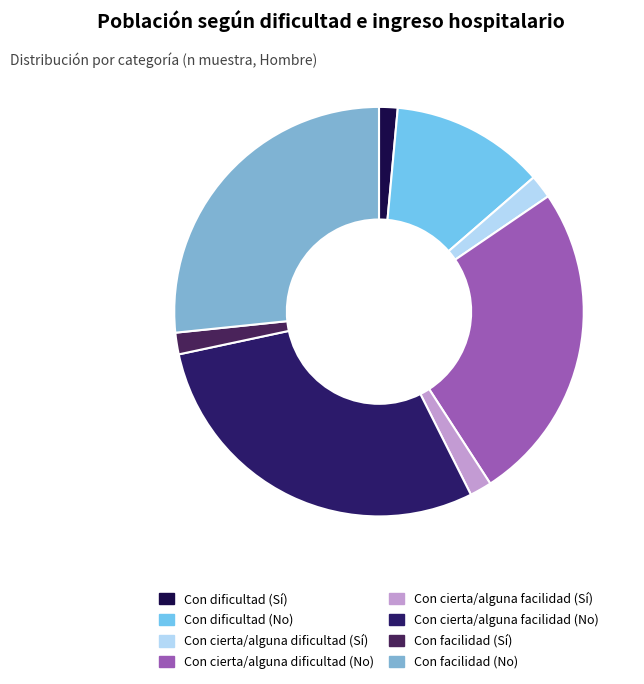

Count the number of slices in the pie.

8